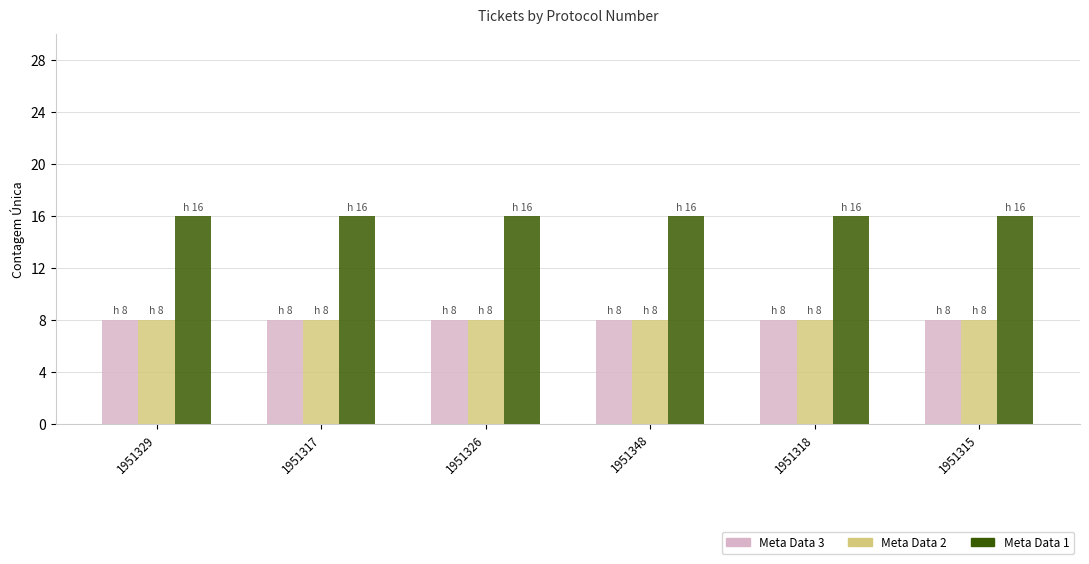

Reading right to left, list all the values displayed in this chart.

Meta Data 3: 1951315=8	1951318=8	1951348=8	1951326=8	1951317=8	1951329=8
Meta Data 2: 1951315=8	1951318=8	1951348=8	1951326=8	1951317=8	1951329=8
Meta Data 1: 1951315=16	1951318=16	1951348=16	1951326=16	1951317=16	1951329=16